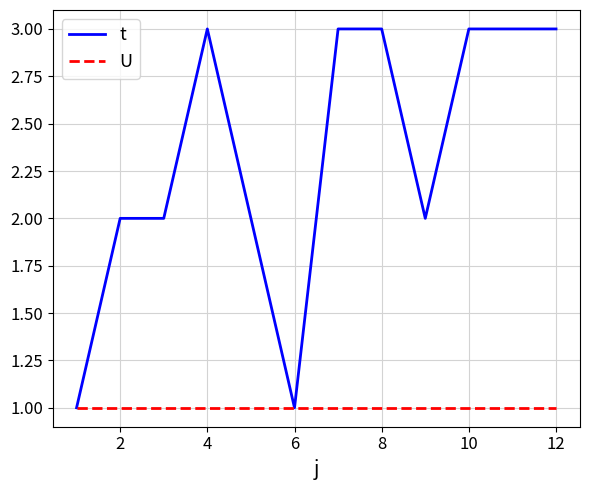

True or false: t has more than 0 interior local peaks.

True